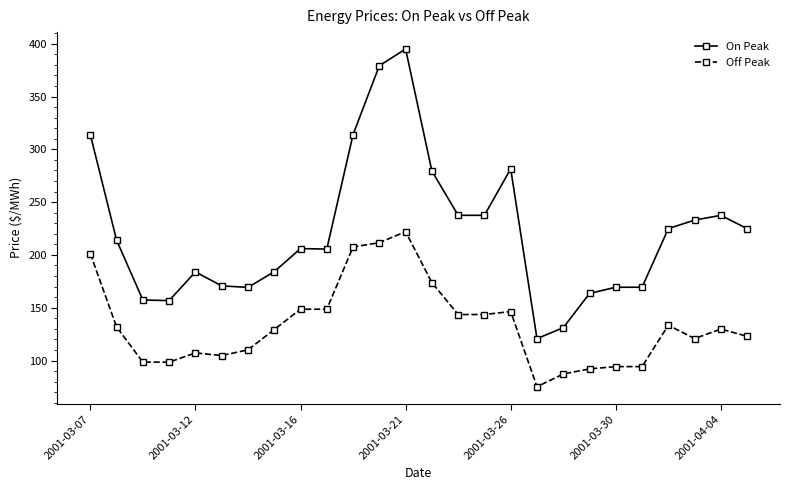

Which series has the widest spread of values?

On Peak